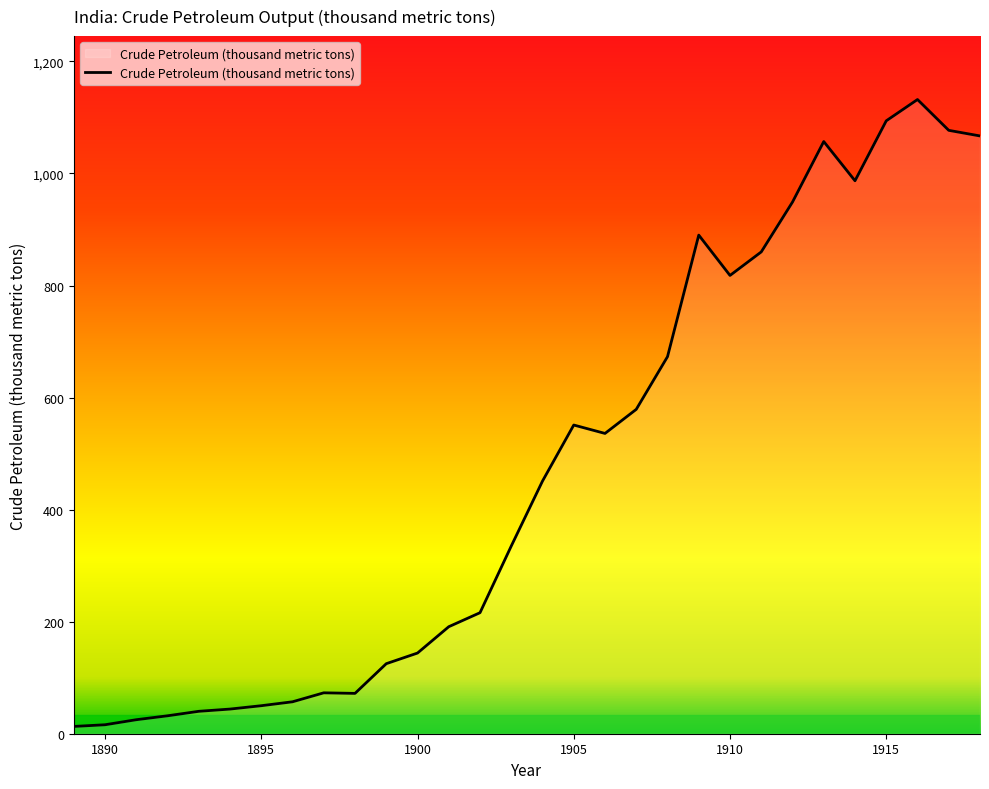

What is the greatest value displayed?

1132